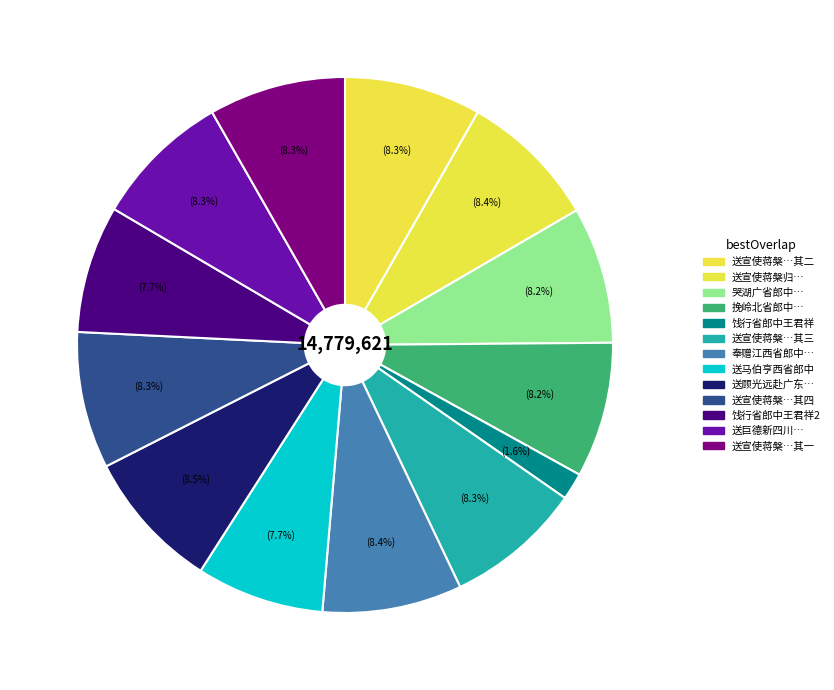

How many slices are in this pie chart?

13